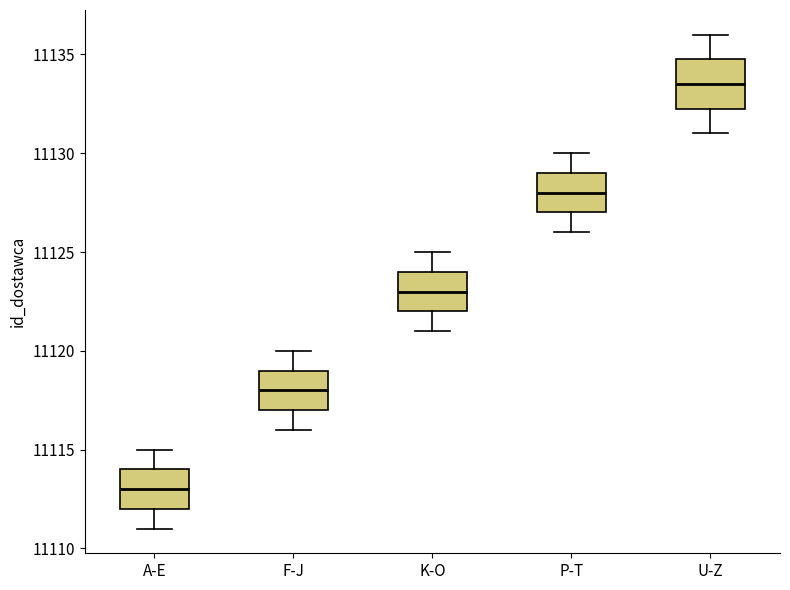

Reading left to right, transcribe this box plot: for each box, give where its median line is, the range the box spans, and where its two whiskers end, as read against the y-axis. The values are not printed on the chart, so give them approximately, as read against the axis.

A-E: median 11113.0, box 11112.0 to 11114.0, whiskers 11111.0 to 11115.0
F-J: median 11118.0, box 11117.0 to 11119.0, whiskers 11116.0 to 11120.0
K-O: median 11123.0, box 11122.0 to 11124.0, whiskers 11121.0 to 11125.0
P-T: median 11128.0, box 11127.0 to 11129.0, whiskers 11126.0 to 11130.0
U-Z: median 11133.5, box 11132.5 to 11135.0, whiskers 11131.0 to 11136.0